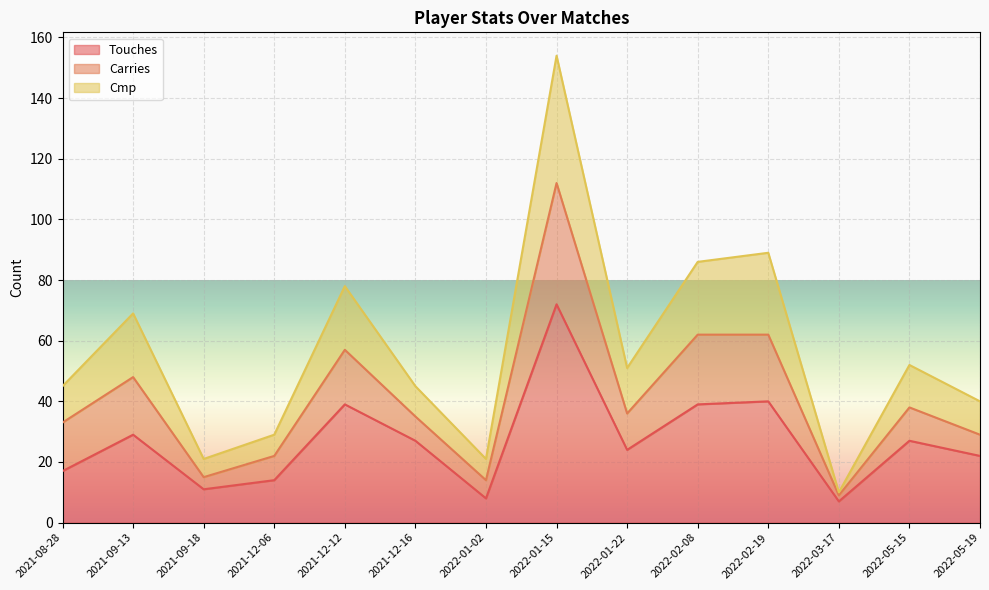

What is the spread (max minus min) of values at 2021-08-28?

28